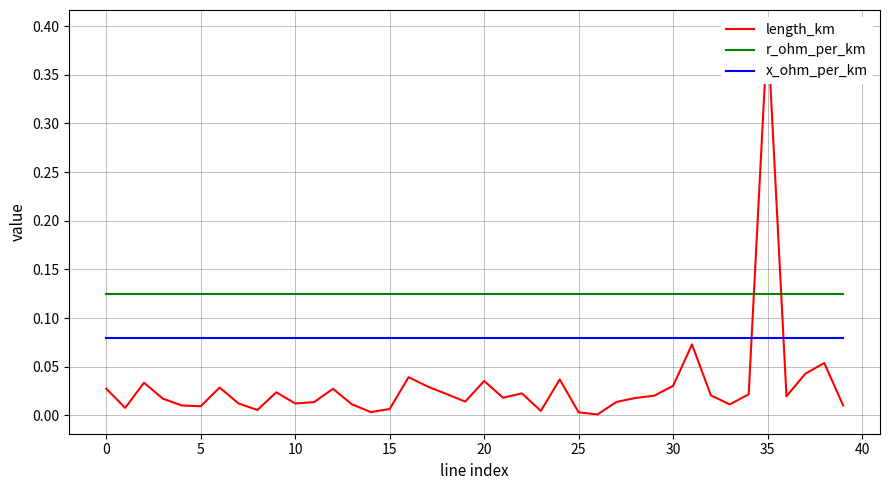

True or false: r_ohm_per_km and x_ohm_per_km intersect in this chart.

False